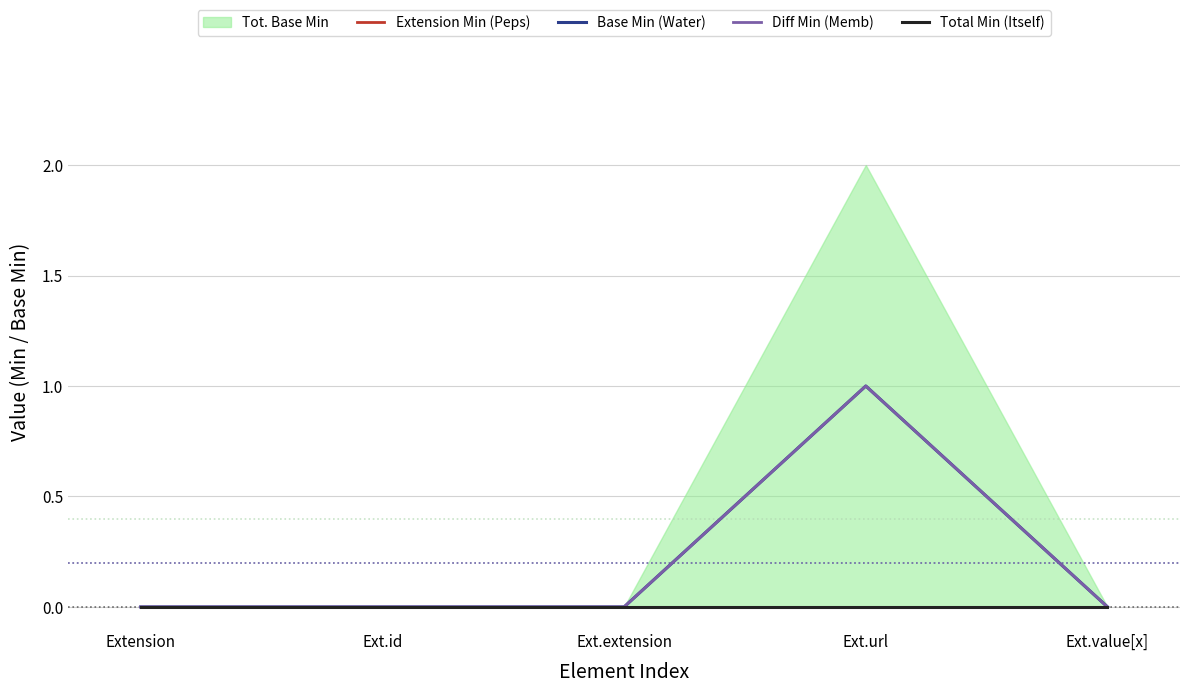

What is the difference between the maximum and minimum values in the Diff Min (Memb) series?

1